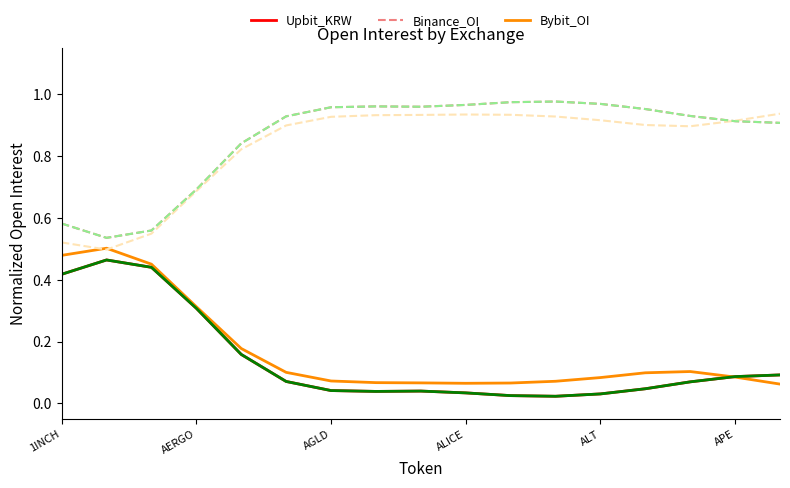

Is this an area chart (filled region under the line)?

No